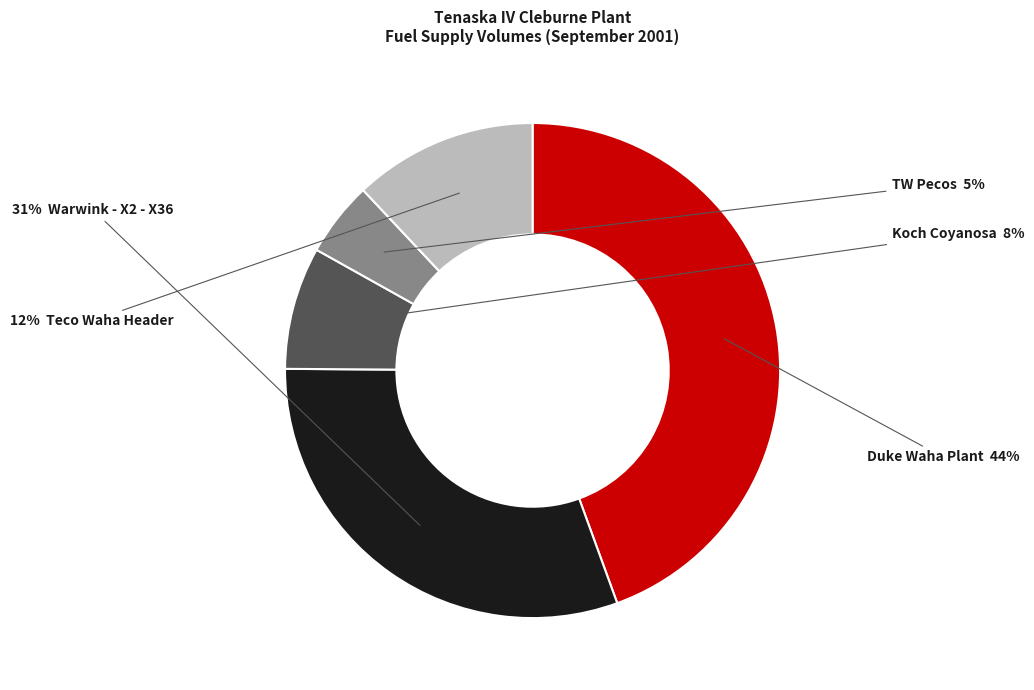

To the nearest percent, what is the average slice percentage?

20%